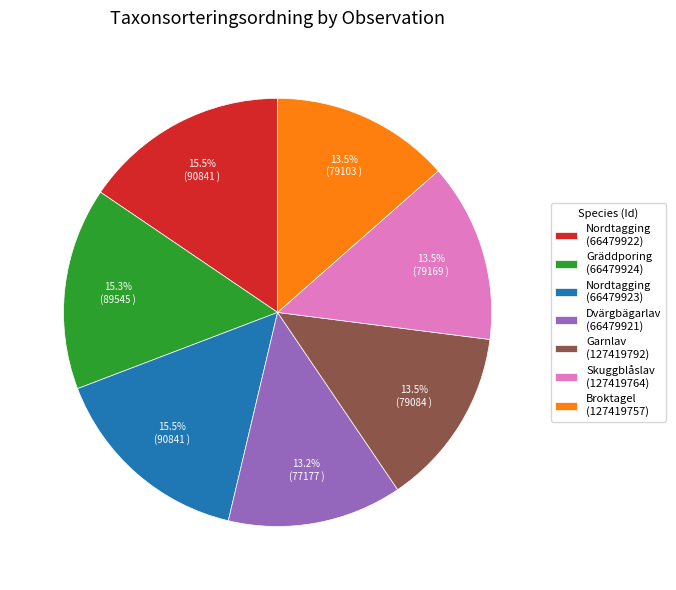

Is it true that Gräddporing (66479924) is 15% of the pie?

True